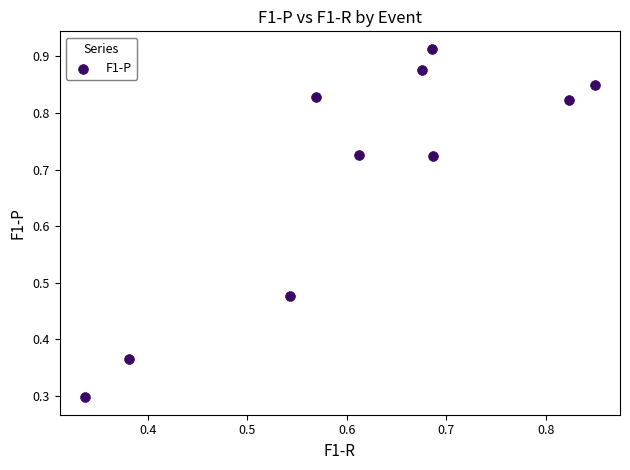

What Y value in the scatter plot is closest to 0?

0.3